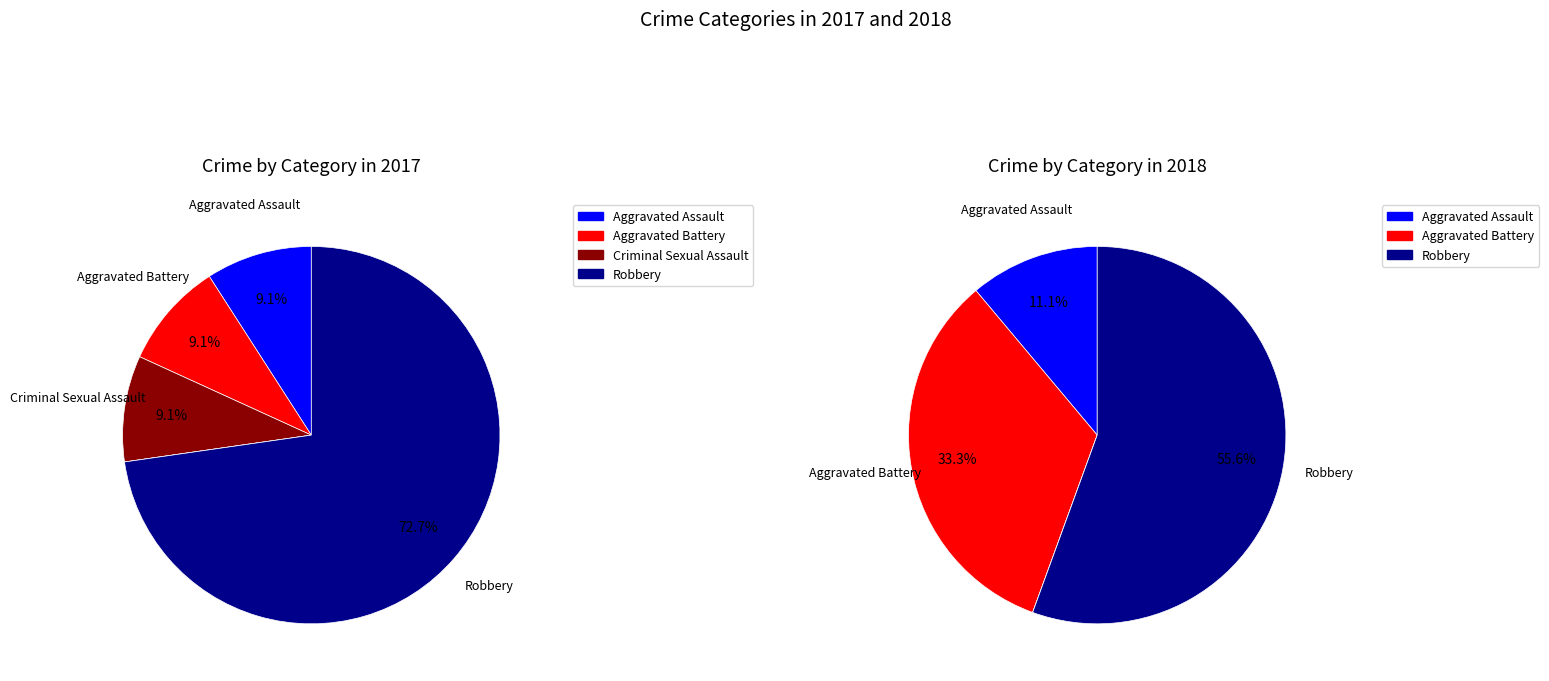

The 2 slice represents 10% of the pie. True or false?

False